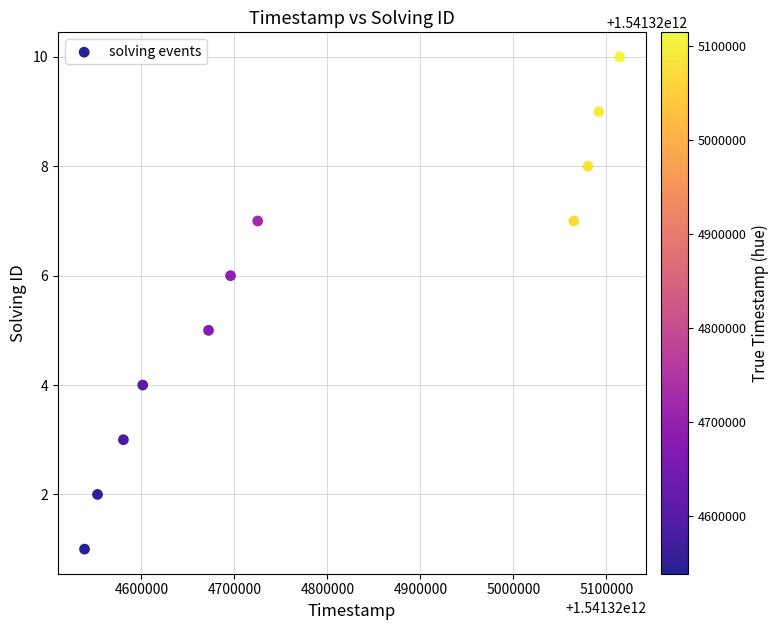

What is the range of Y values (max minus min)?

9